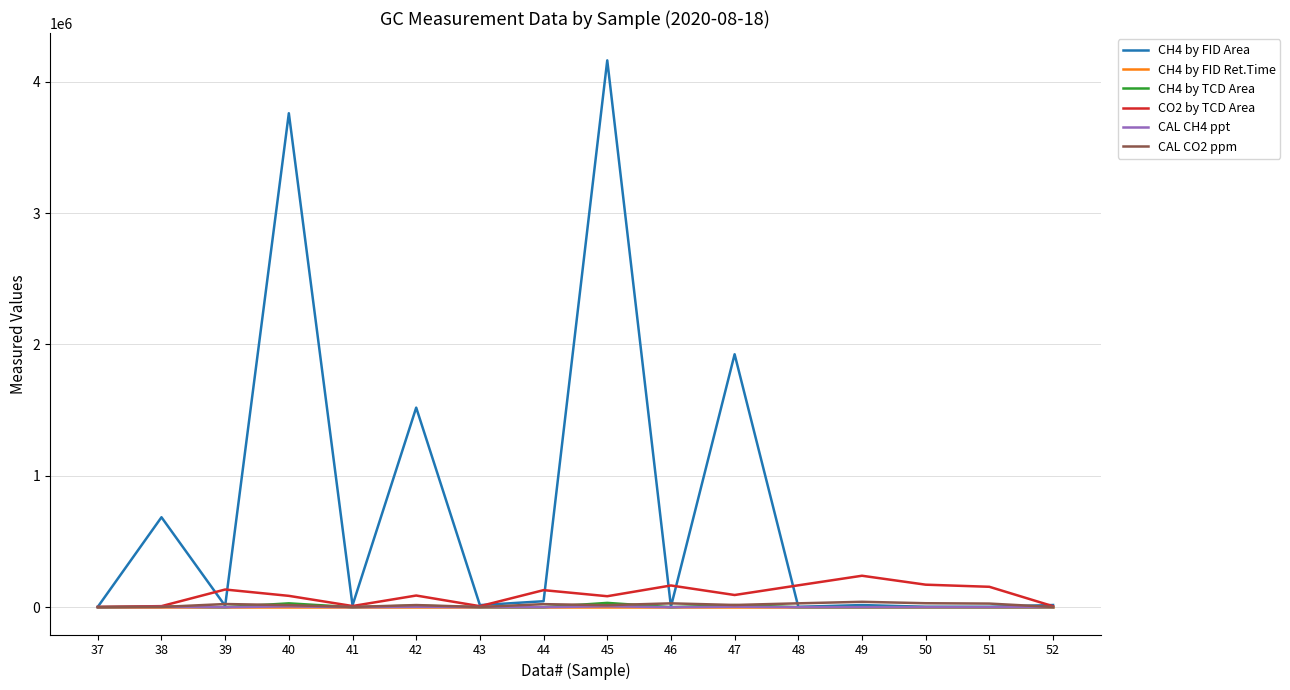

Which series has the largest total across all categories?

CH4 by FID Area